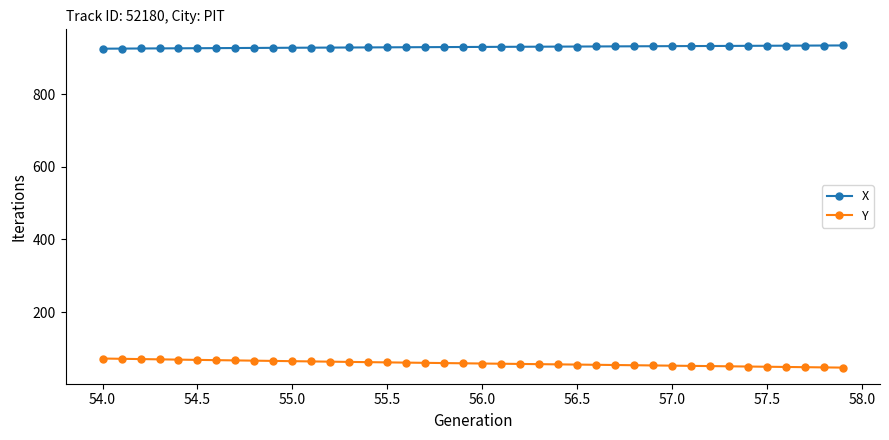

Which series has the largest total across all categories?

X